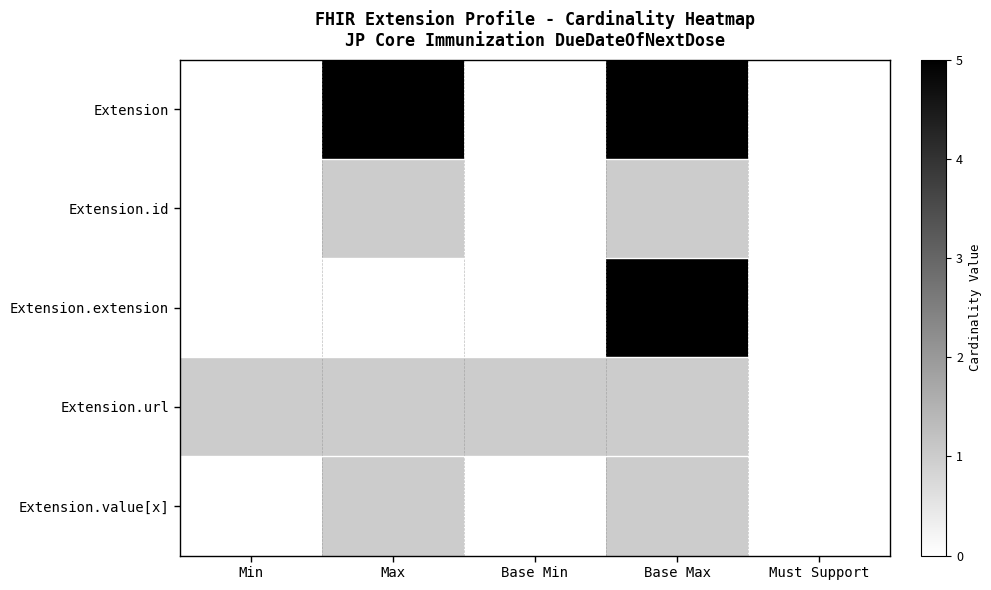

Which has a higher value, Max or Base Min?

Max